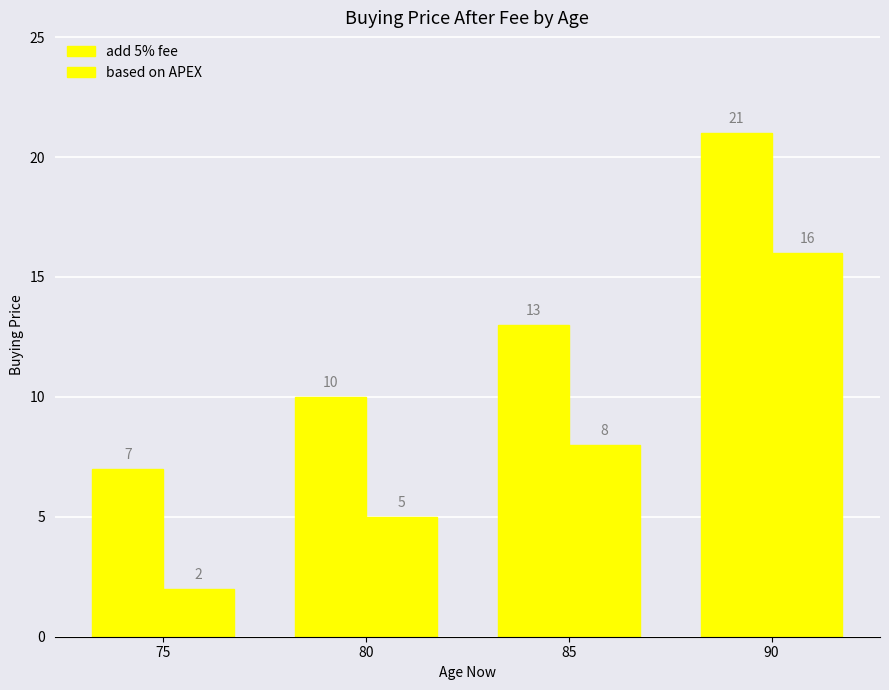

At which category is the sum across all series the highest?

90